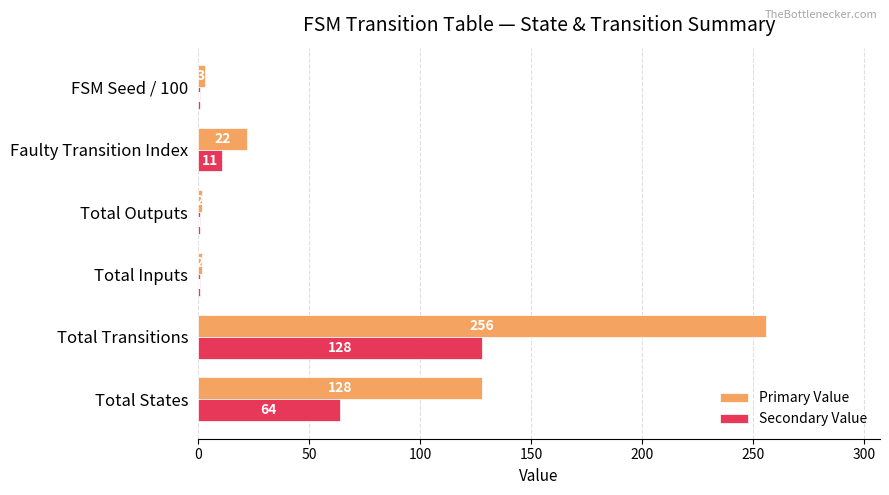

List the series in order of their peak value, lowest first.

Secondary Value, Primary Value